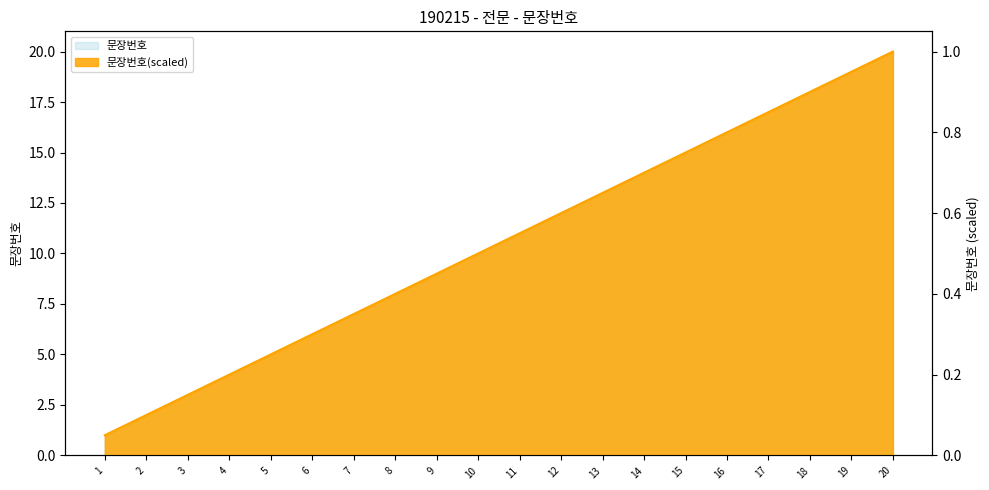

True or false: 문장번호(scaled) has a value of 0.4 at 8.

True